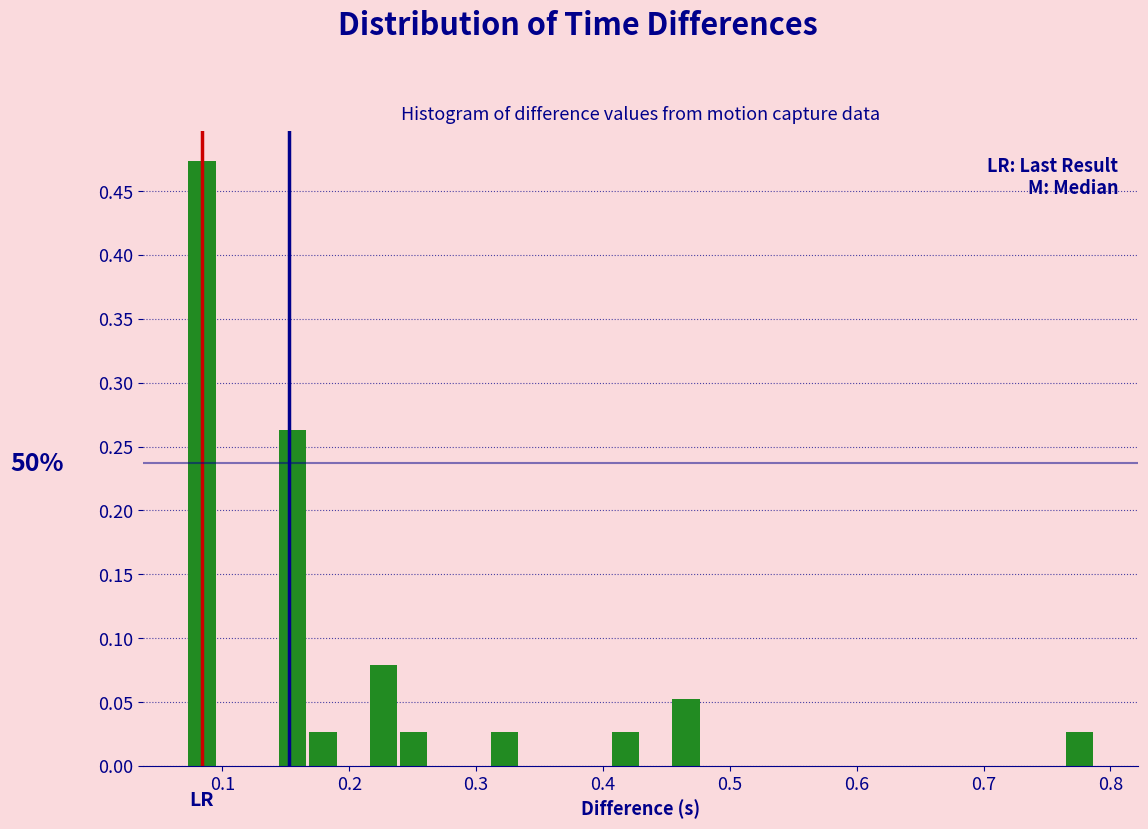

Around what value on the x-axis is the tallest bar? Give the approximate position of its centre, as read against the axis.

0.08